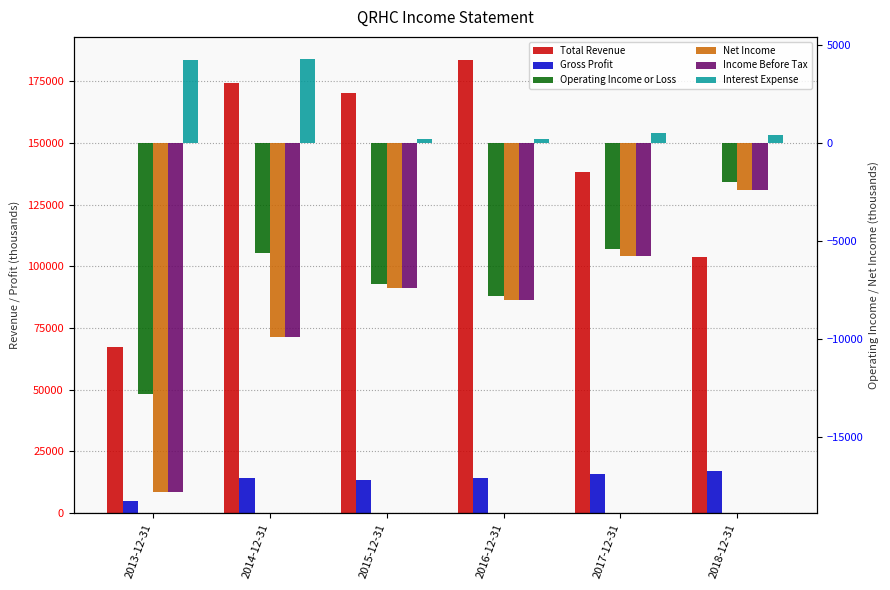

What is the minimum value for Gross Profit?

5100